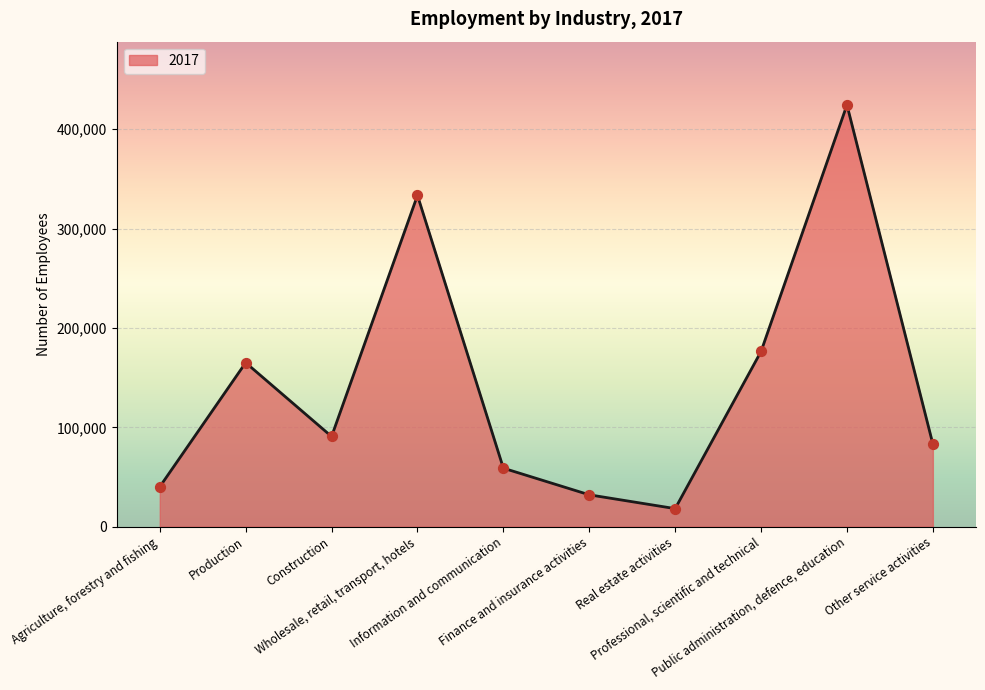

Which has a higher value, Information and communication or Public administration, defence, education?

Public administration, defence, education